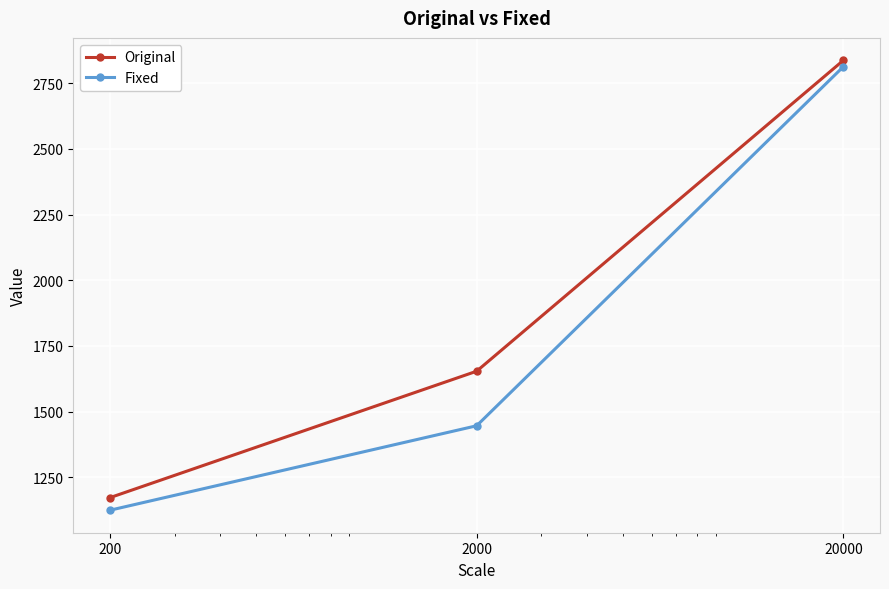

What are all the series names shown in the legend?

Original, Fixed